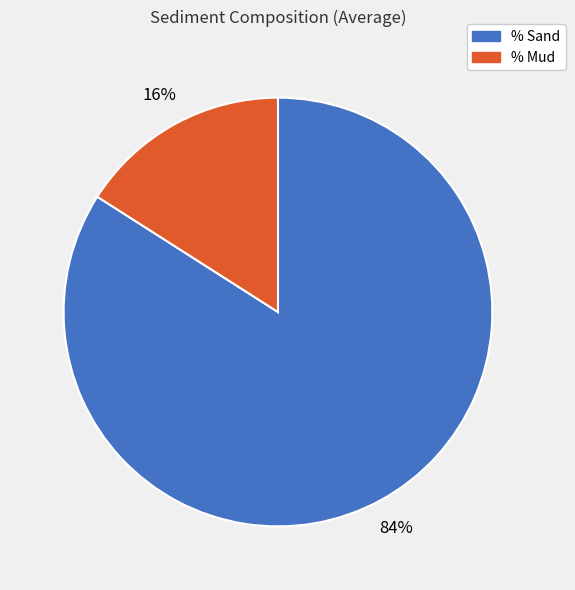

To the nearest percent, what is the difference between the largest and smallest slice percentages?

68%